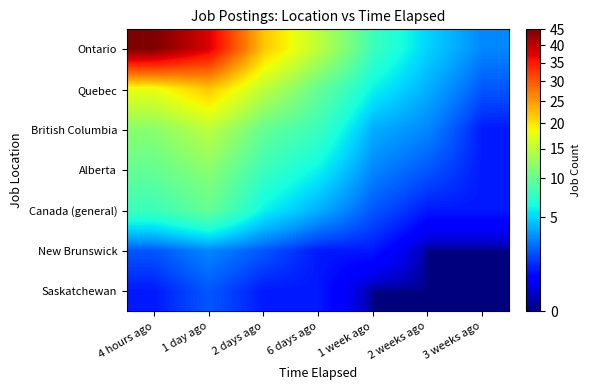

Reading right to left, extract all data points from this chart.

Ontario: 3 weeks ago=3	2 weeks ago=5	1 week ago=8	6 days ago=15	2 days ago=22	1 day ago=38	4 hours ago=45
Quebec: 3 weeks ago=2	2 weeks ago=4	1 week ago=6	6 days ago=10	2 days ago=15	1 day ago=22	4 hours ago=18
British Columbia: 3 weeks ago=1	2 weeks ago=3	1 week ago=4	6 days ago=8	2 days ago=10	1 day ago=15	4 hours ago=12
Alberta: 3 weeks ago=1	2 weeks ago=2	1 week ago=3	6 days ago=6	2 days ago=8	1 day ago=12	4 hours ago=10
Canada (general): 3 weeks ago=1	2 weeks ago=1	1 week ago=2	6 days ago=4	2 days ago=6	1 day ago=10	4 hours ago=8
New Brunswick: 3 weeks ago=0	2 weeks ago=0	1 week ago=1	6 days ago=1	2 days ago=2	1 day ago=3	4 hours ago=2
Saskatchewan: 3 weeks ago=0	2 weeks ago=0	1 week ago=0	6 days ago=1	2 days ago=1	1 day ago=2	4 hours ago=1